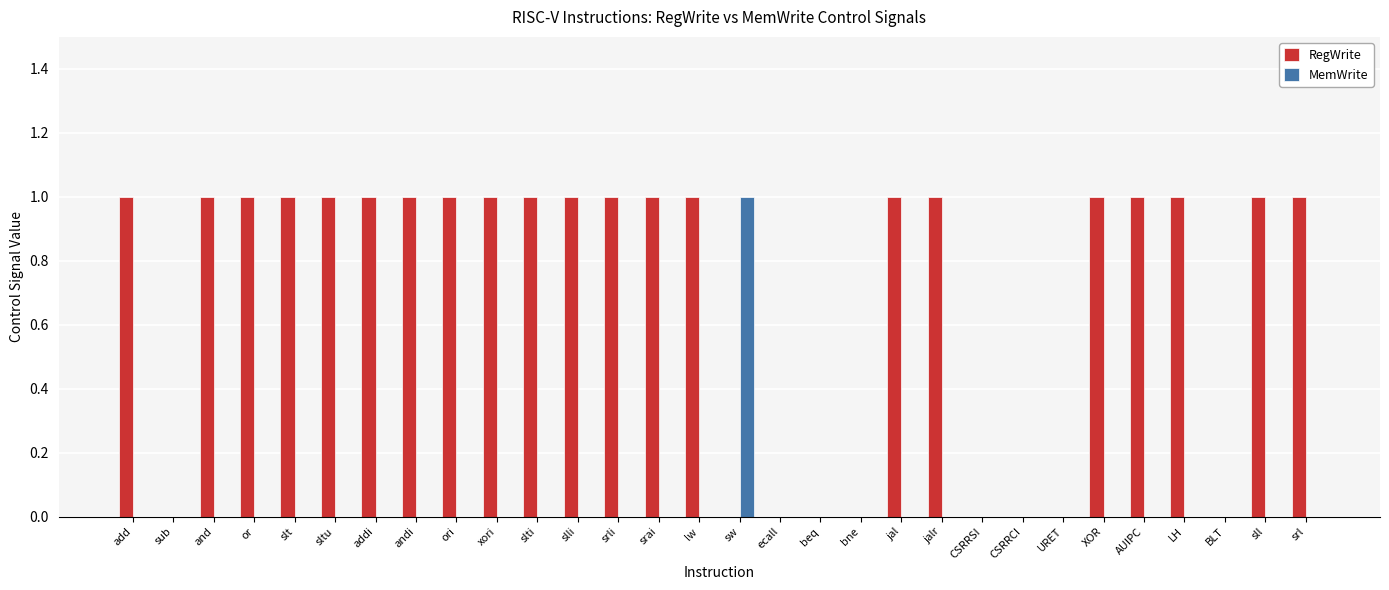

Reading left to right, what are all the values shown in this chart?

RegWrite: add=1	sub=0	and=1	or=1	slt=1	sltu=1	addi=1	andi=1	ori=1	xori=1	slti=1	slli=1	srli=1	srai=1	lw=1	sw=0	ecall=0	beq=0	bne=0	jal=1	jalr=1	CSRRSI=0	CSRRCI=0	URET=0	XOR=1	AUIPC=1	LH=1	BLT=0	sll=1	srl=1
MemWrite: add=0	sub=0	and=0	or=0	slt=0	sltu=0	addi=0	andi=0	ori=0	xori=0	slti=0	slli=0	srli=0	srai=0	lw=0	sw=1	ecall=0	beq=0	bne=0	jal=0	jalr=0	CSRRSI=0	CSRRCI=0	URET=0	XOR=0	AUIPC=0	LH=0	BLT=0	sll=0	srl=0